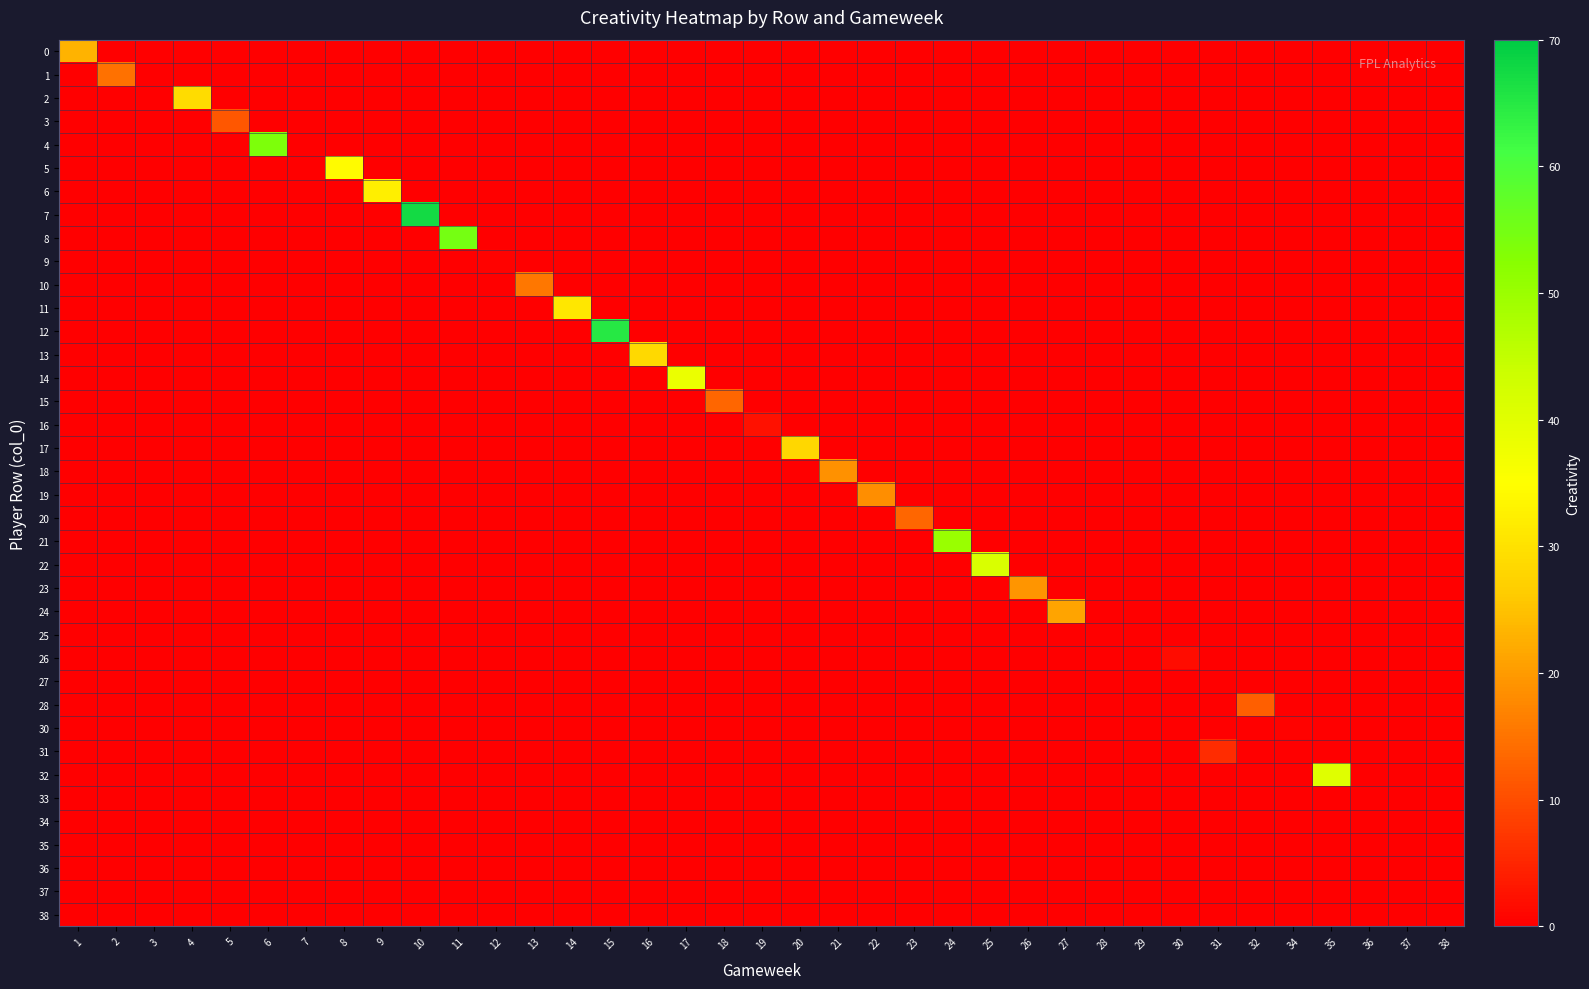

Which series has the widest spread of values?

7